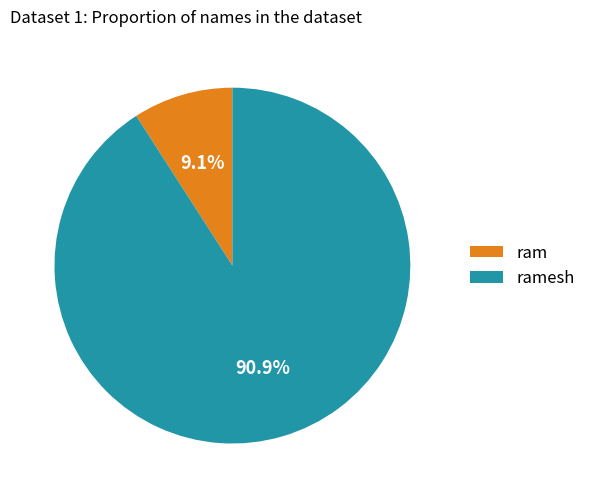

How many segments does this pie chart have?

2